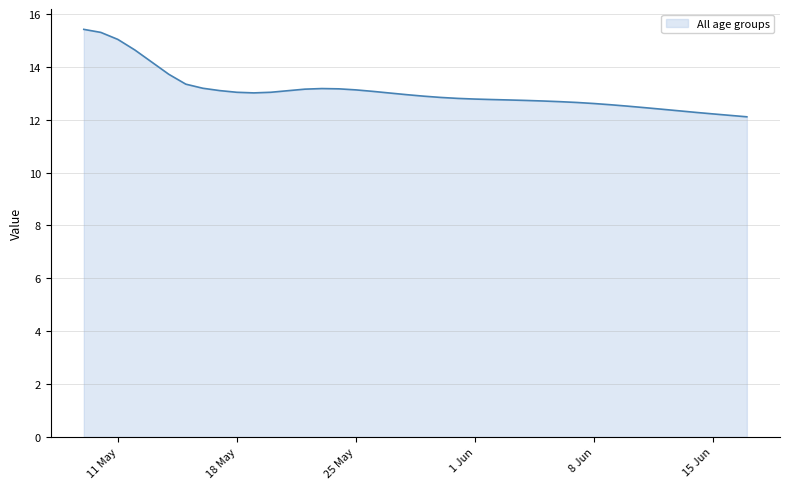

What is the difference between the maximum and minimum values?

3.3